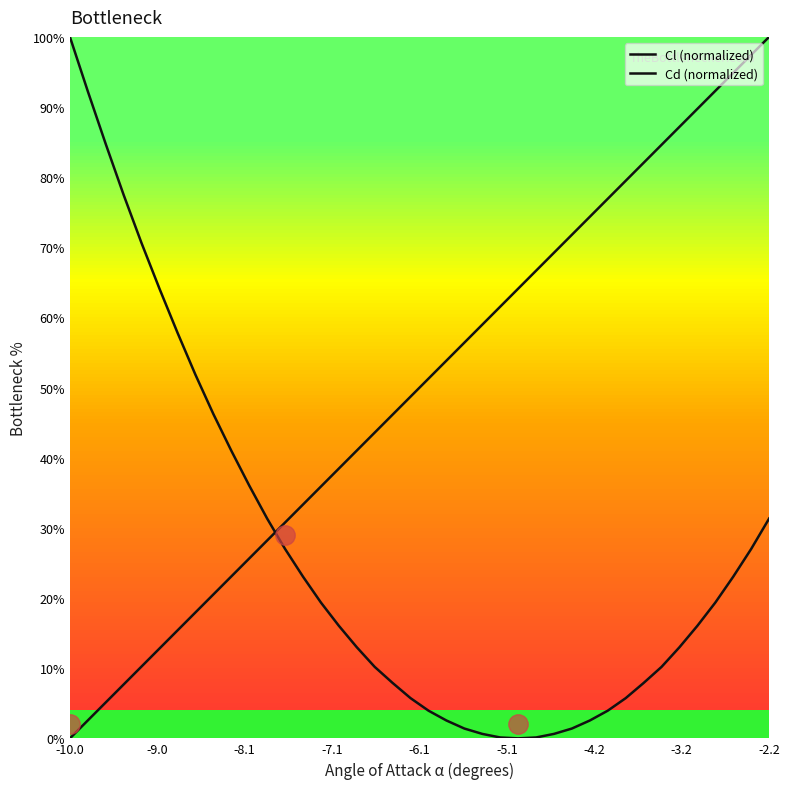

What is the value of the Cd (normalized) point at the 13th from the left?

27.0